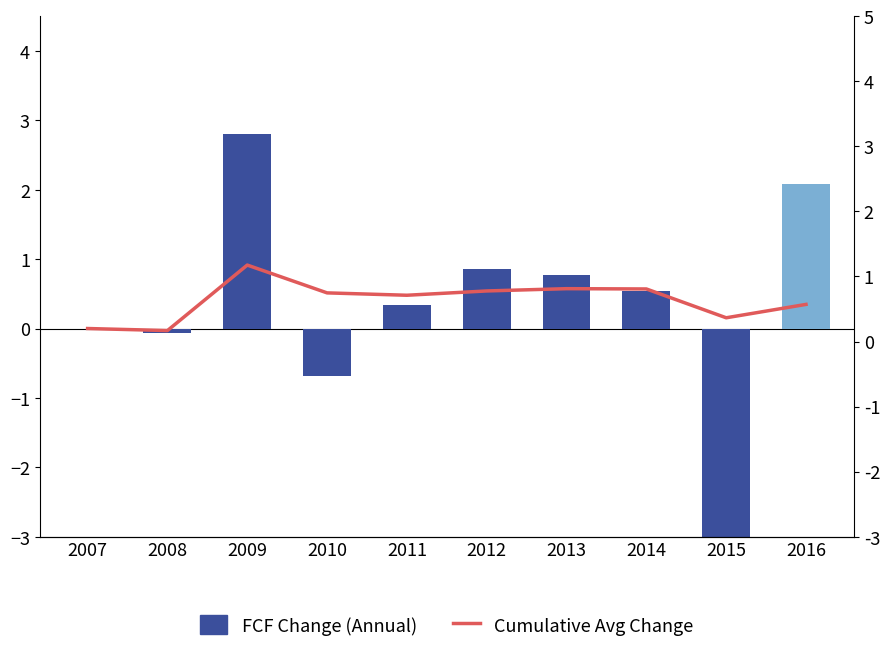

What is the highest value of the FCF Change (Annual) series?

2.8